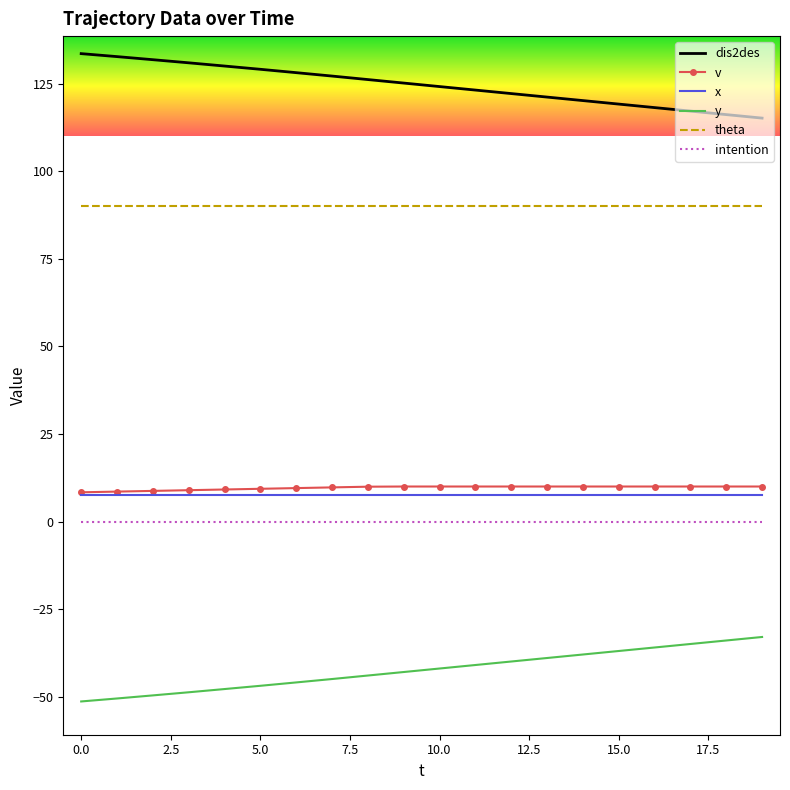

True or false: v and theta intersect in this chart.

False